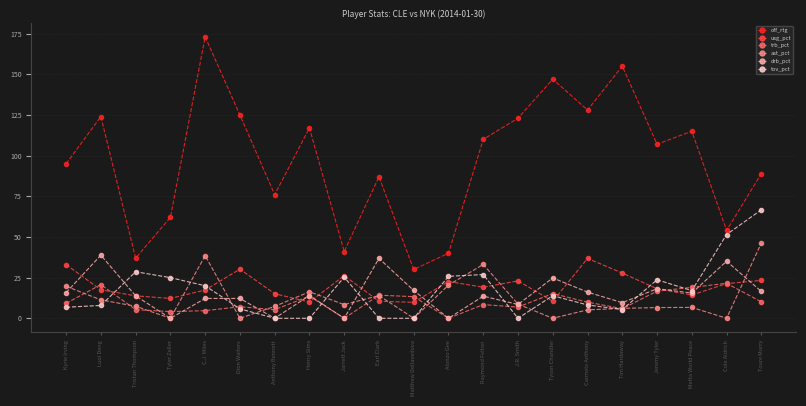

Which series has the largest total across all categories?

off_rtg